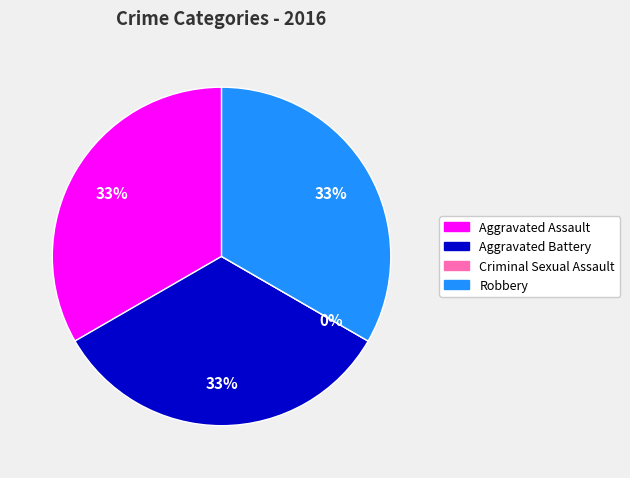

How many segments does this pie chart have?

4